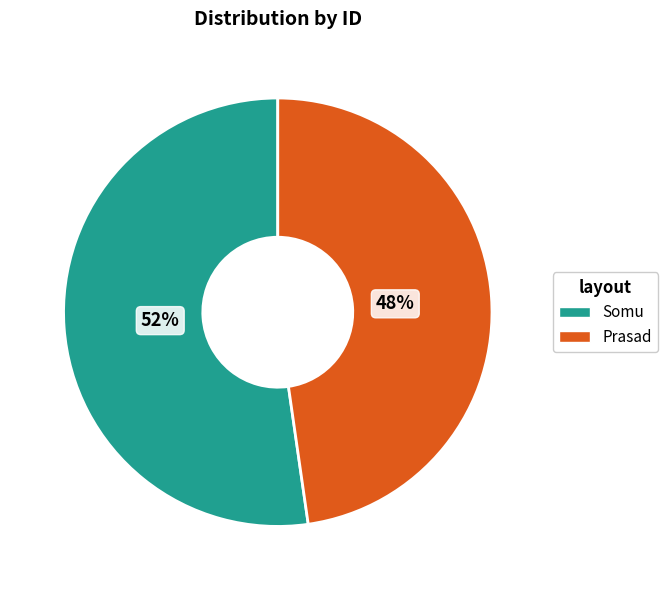

To the nearest percent, what is the average slice percentage?

50%